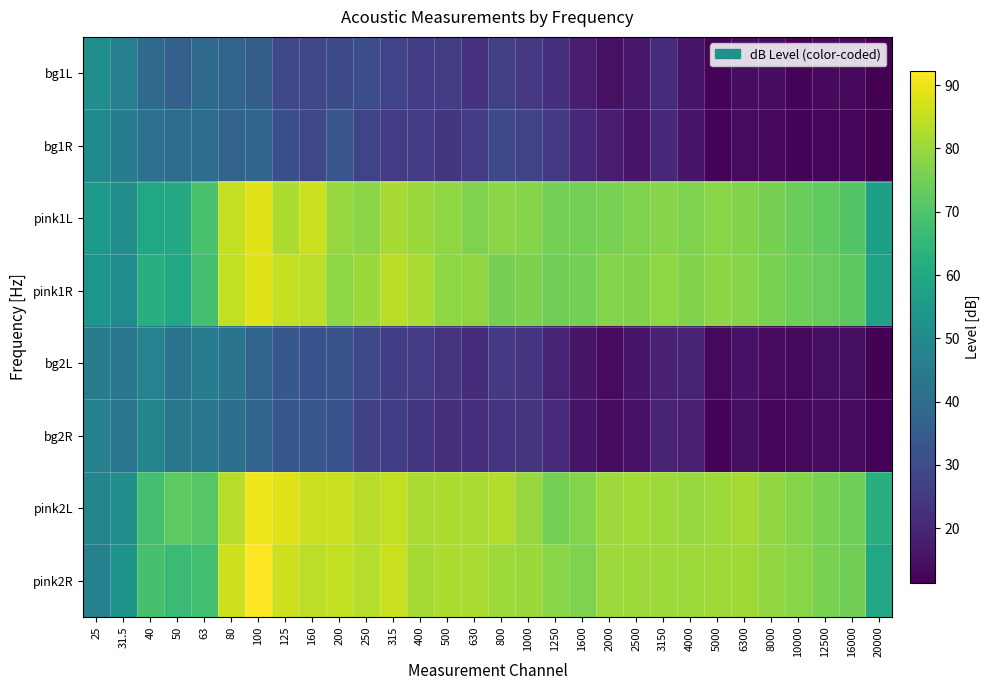

Rank the series by their maximum value, from highest to lowest.

pink2R, pink2L, pink1L, pink1R, bg1L, bg1R, bg2R, bg2L